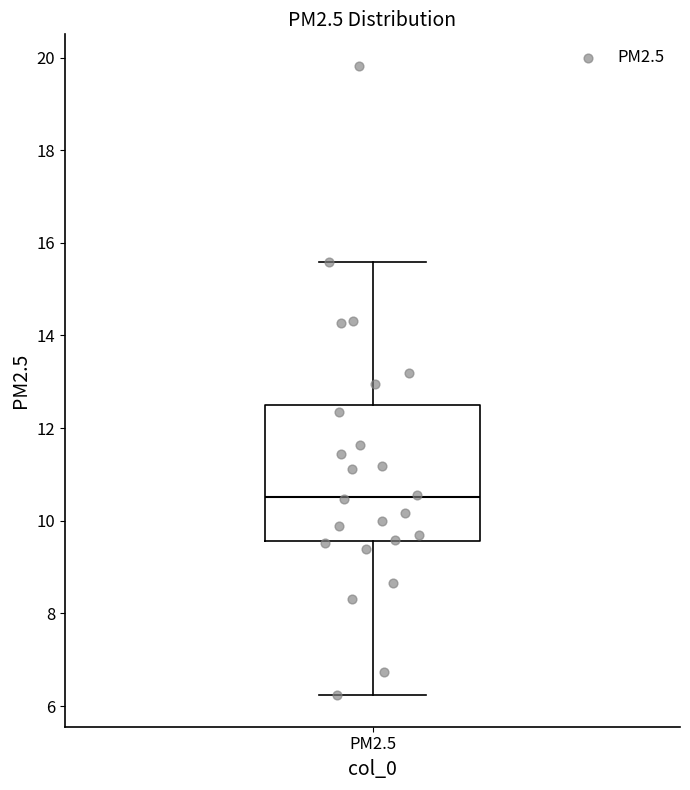

Transcribe this box plot: give where the median line is, the range the box spans, and where the two whiskers end, as read against the y-axis. The values are not printed on the chart, so give them approximately, as read against the axis.

median 10.6, box 9.6 to 12.4, whiskers 6.2 to 15.6